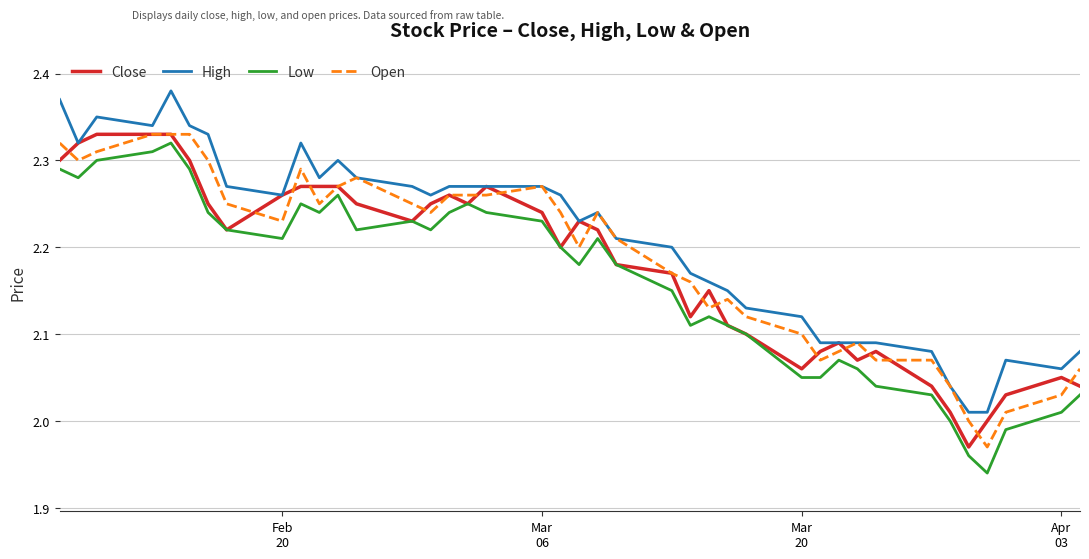

True or false: High and Low intersect in this chart.

False